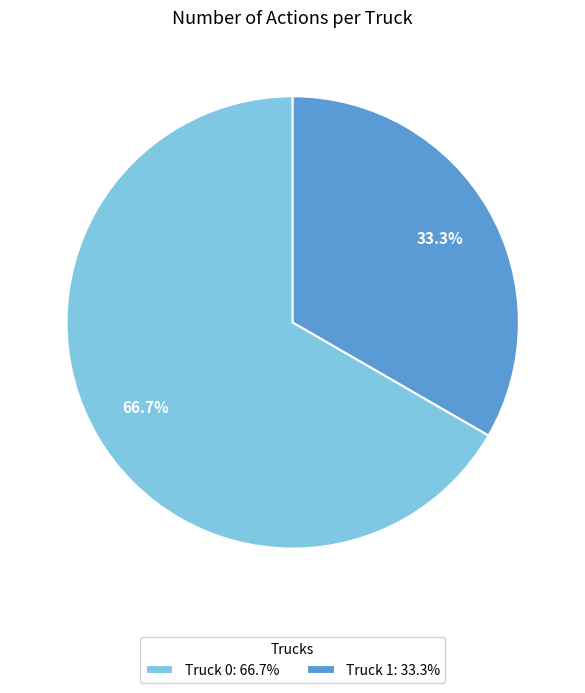

To the nearest percent, what is the average slice percentage?

50%